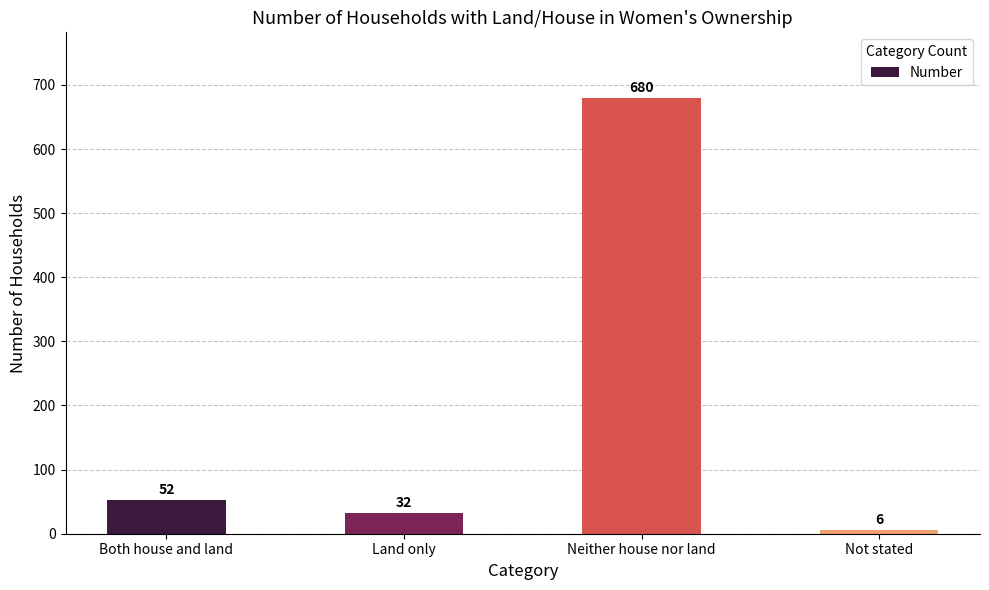

Reading right to left, list all the values displayed in this chart.

6	680	32	52